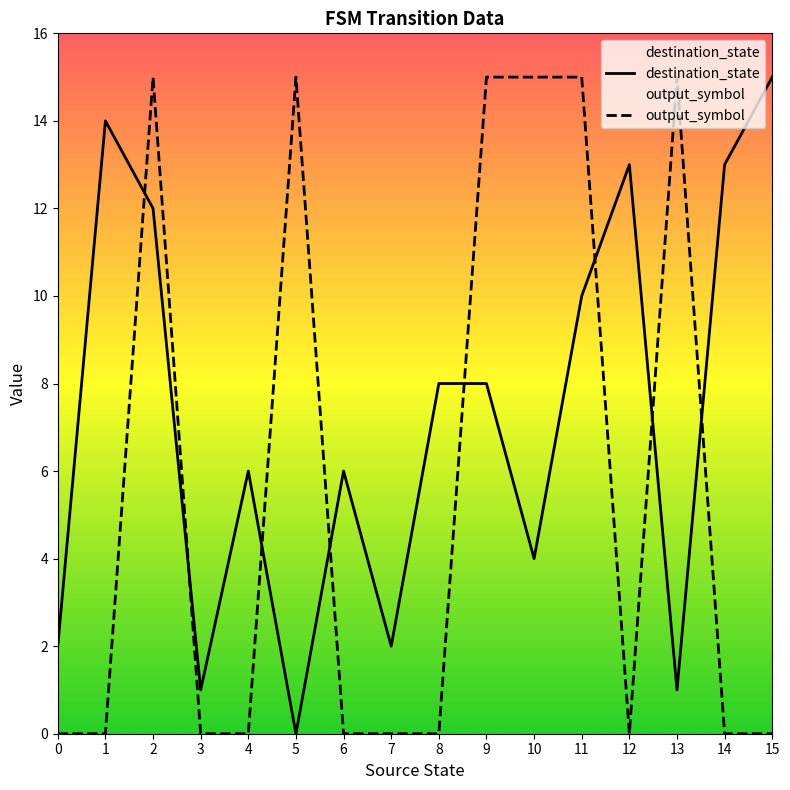

Which series has the largest total across all categories?

destination_state